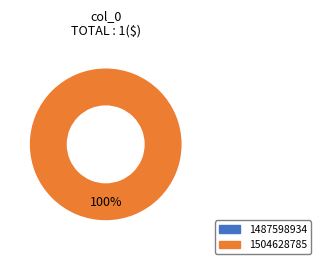

What is the total percentage of 1487598934 and 1504628785?

100.0%